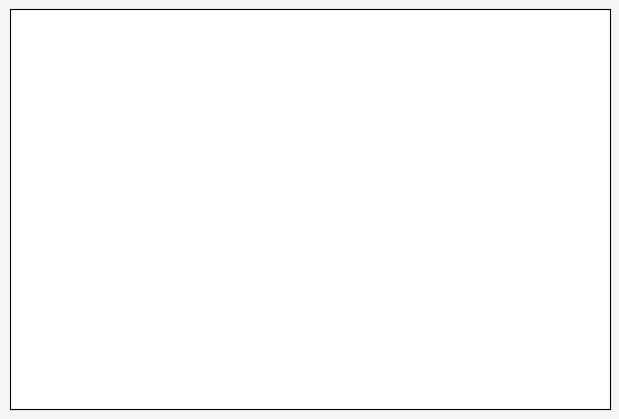

Which category has the smallest portion of the pie?

Oronules